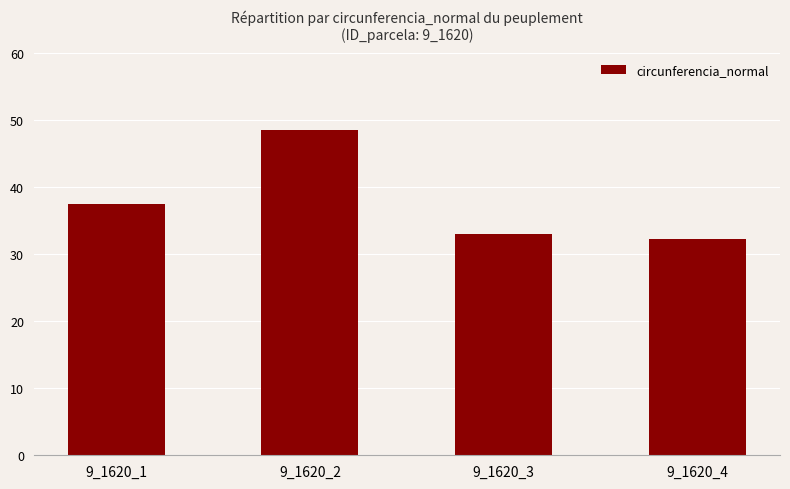

List the labels in order of value, smallest first.

9_1620_4, 9_1620_3, 9_1620_1, 9_1620_2